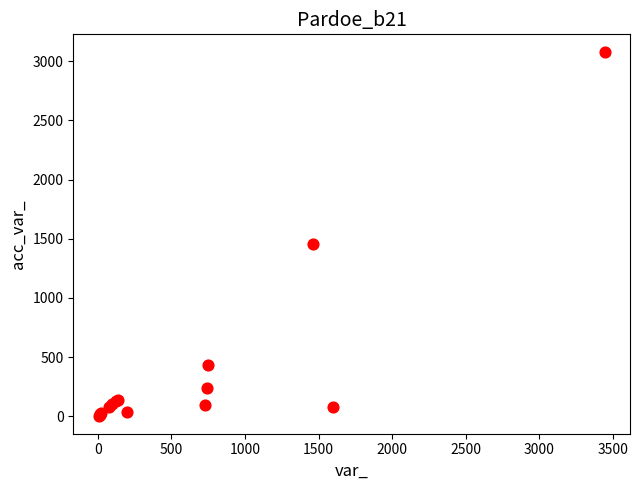

What Y value in the scatter plot is closest to 1540?

1459